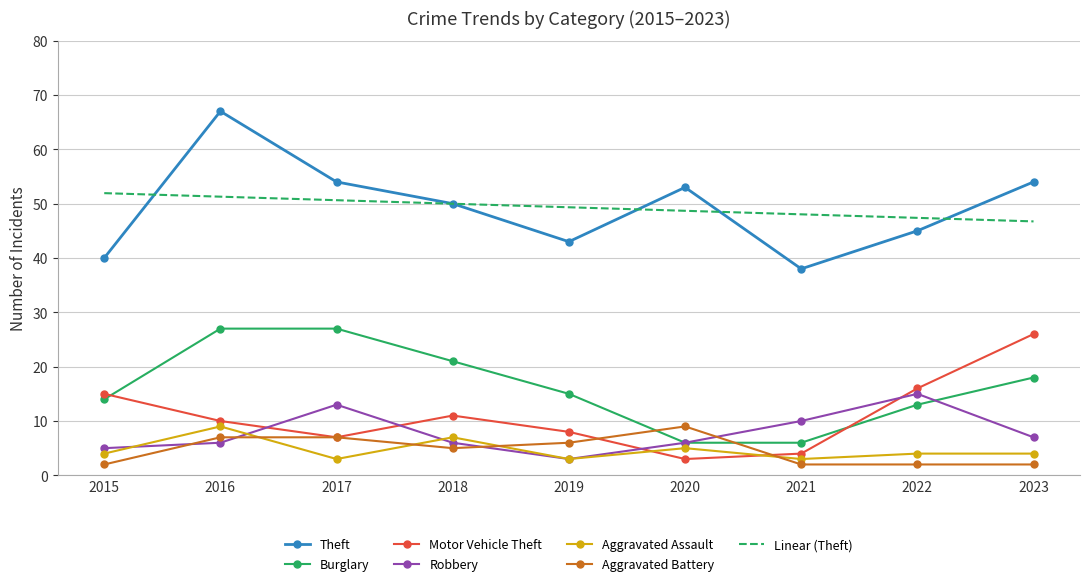

The value of Linear (Theft) at 2018 is 67.5. True or false?

False